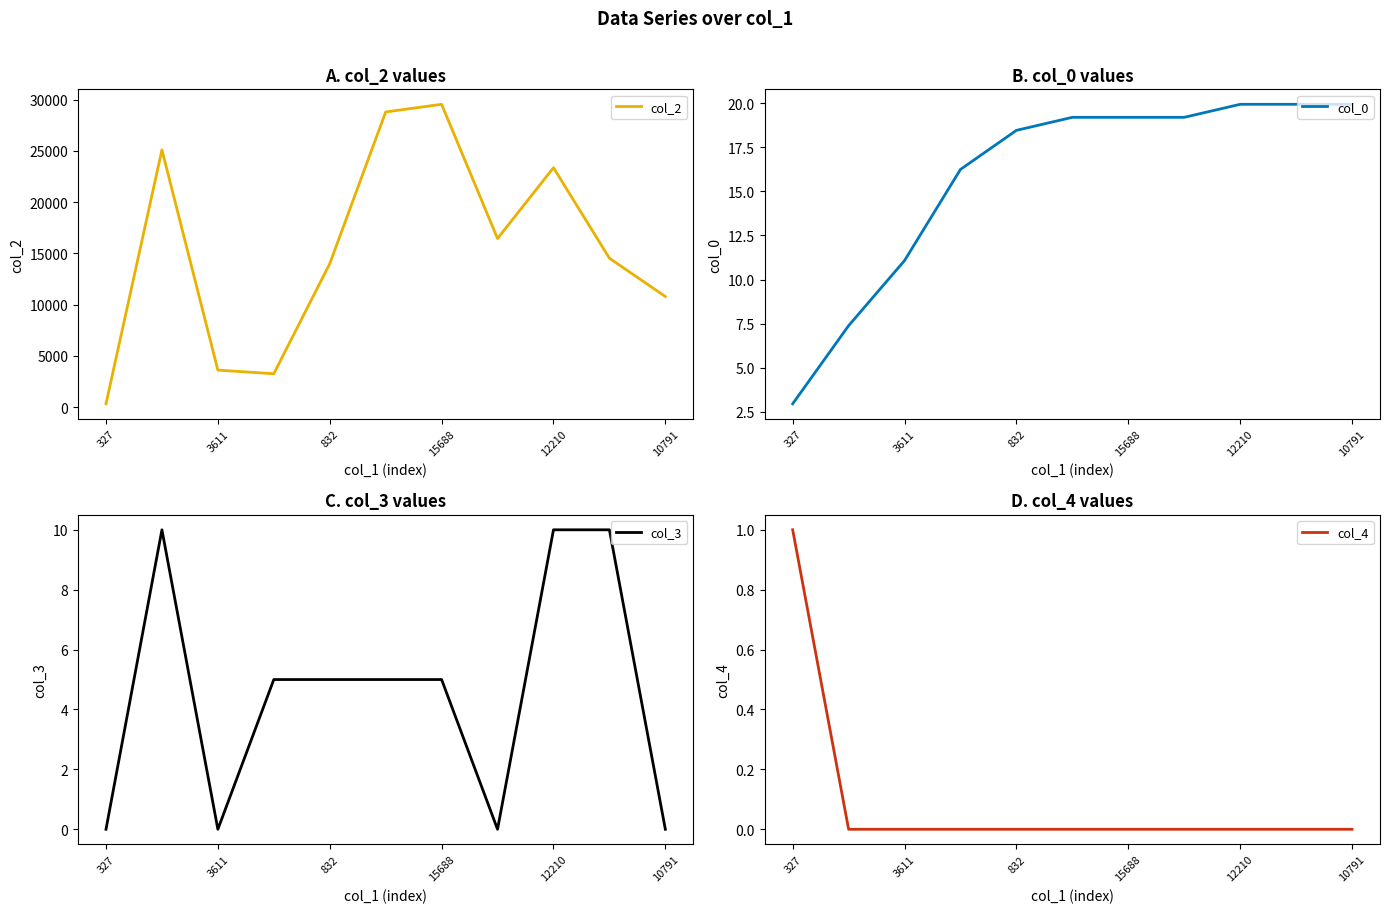

At which label does col_2 reach its peak?

15688